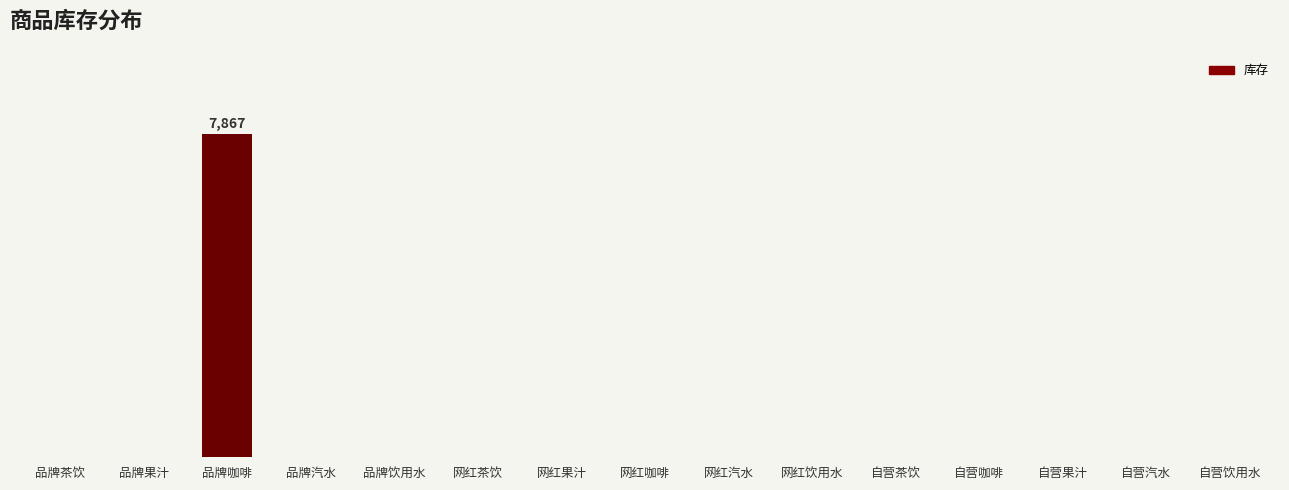

At which label is the value closest to 3933?

品牌茶饮